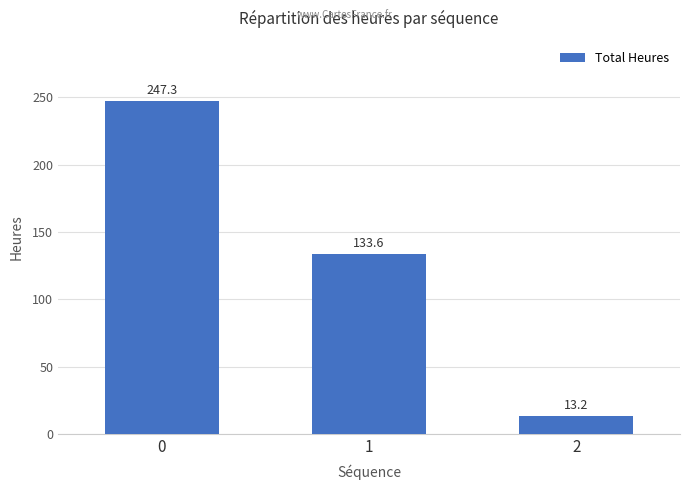

What is the sum of the values at 0 and 2?

260.6